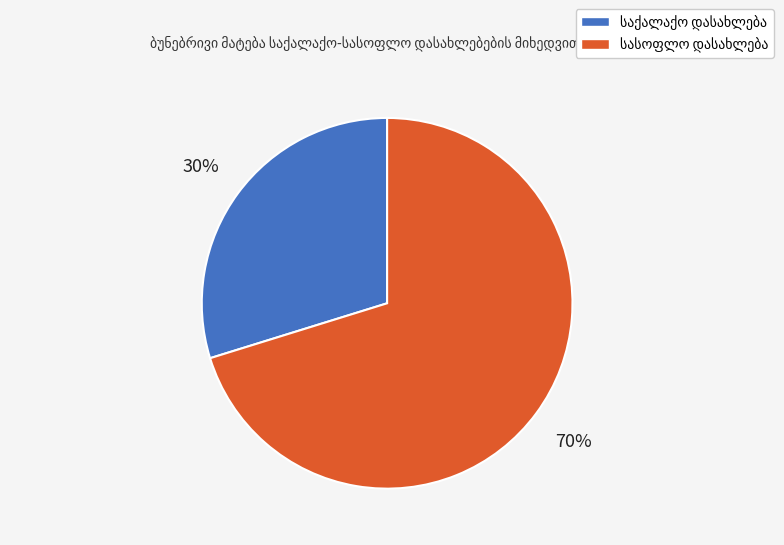

Does any single category account for the majority?

Yes